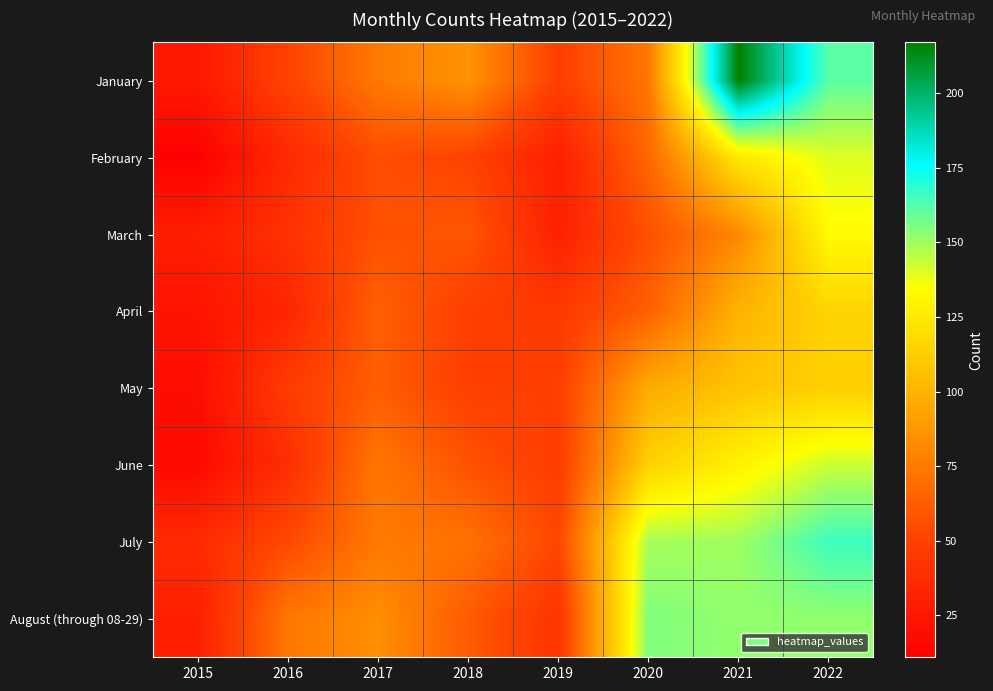

Reading right to left, transcribe all the data shown in this chart.

January: 2022=161	2021=217	2020=74	2019=49	2018=86	2017=75	2016=51	2015=26
February: 2022=140	2021=125	2020=67	2019=30	2018=51	2017=56	2016=36	2015=11
March: 2022=133	2021=81	2020=57	2019=31	2018=60	2017=58	2016=41	2015=29
April: 2022=115	2021=100	2020=64	2019=45	2018=49	2017=64	2016=34	2015=23
May: 2022=113	2021=108	2020=96	2019=49	2018=49	2017=63	2016=47	2015=19
June: 2022=143	2021=129	2020=114	2019=47	2018=58	2017=74	2016=39	2015=17
July: 2022=166	2021=150	2020=149	2019=53	2018=72	2017=75	2016=54	2015=37
August (through 08-29): 2022=152	2021=152	2020=155	2019=42	2018=62	2017=84	2016=74	2015=30